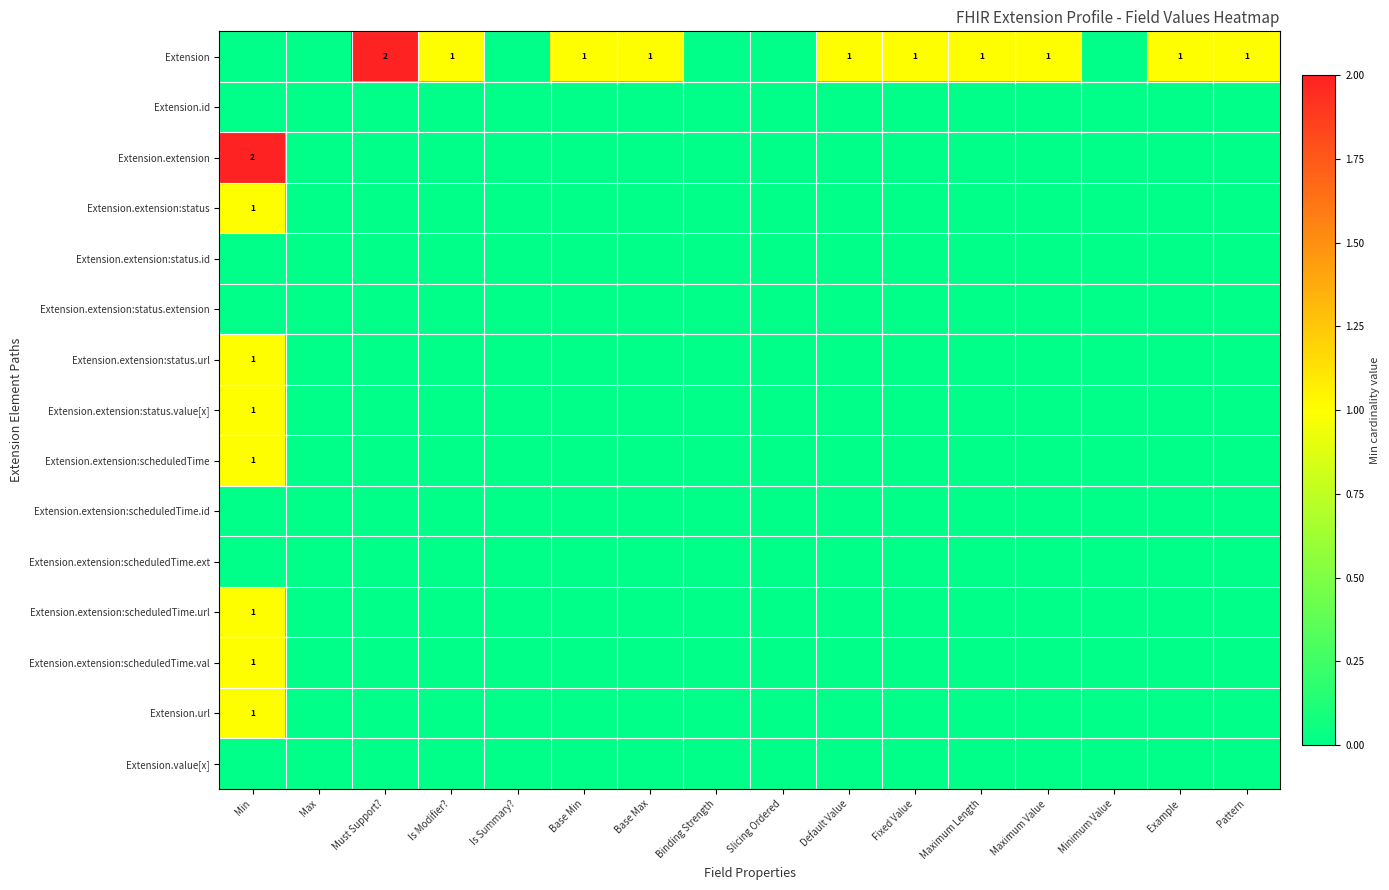

The value of Extension at Pattern is 0. True or false?

False